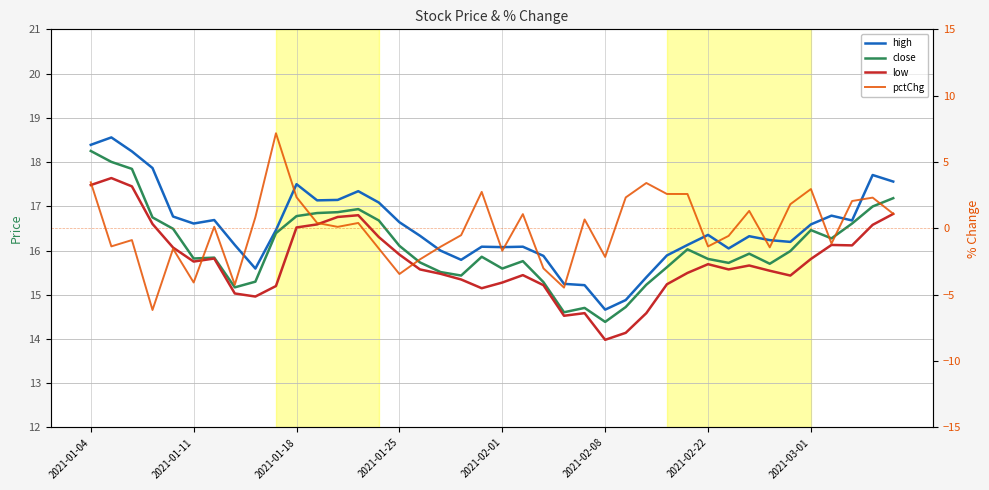

True or false: close and high cross at least once.

False